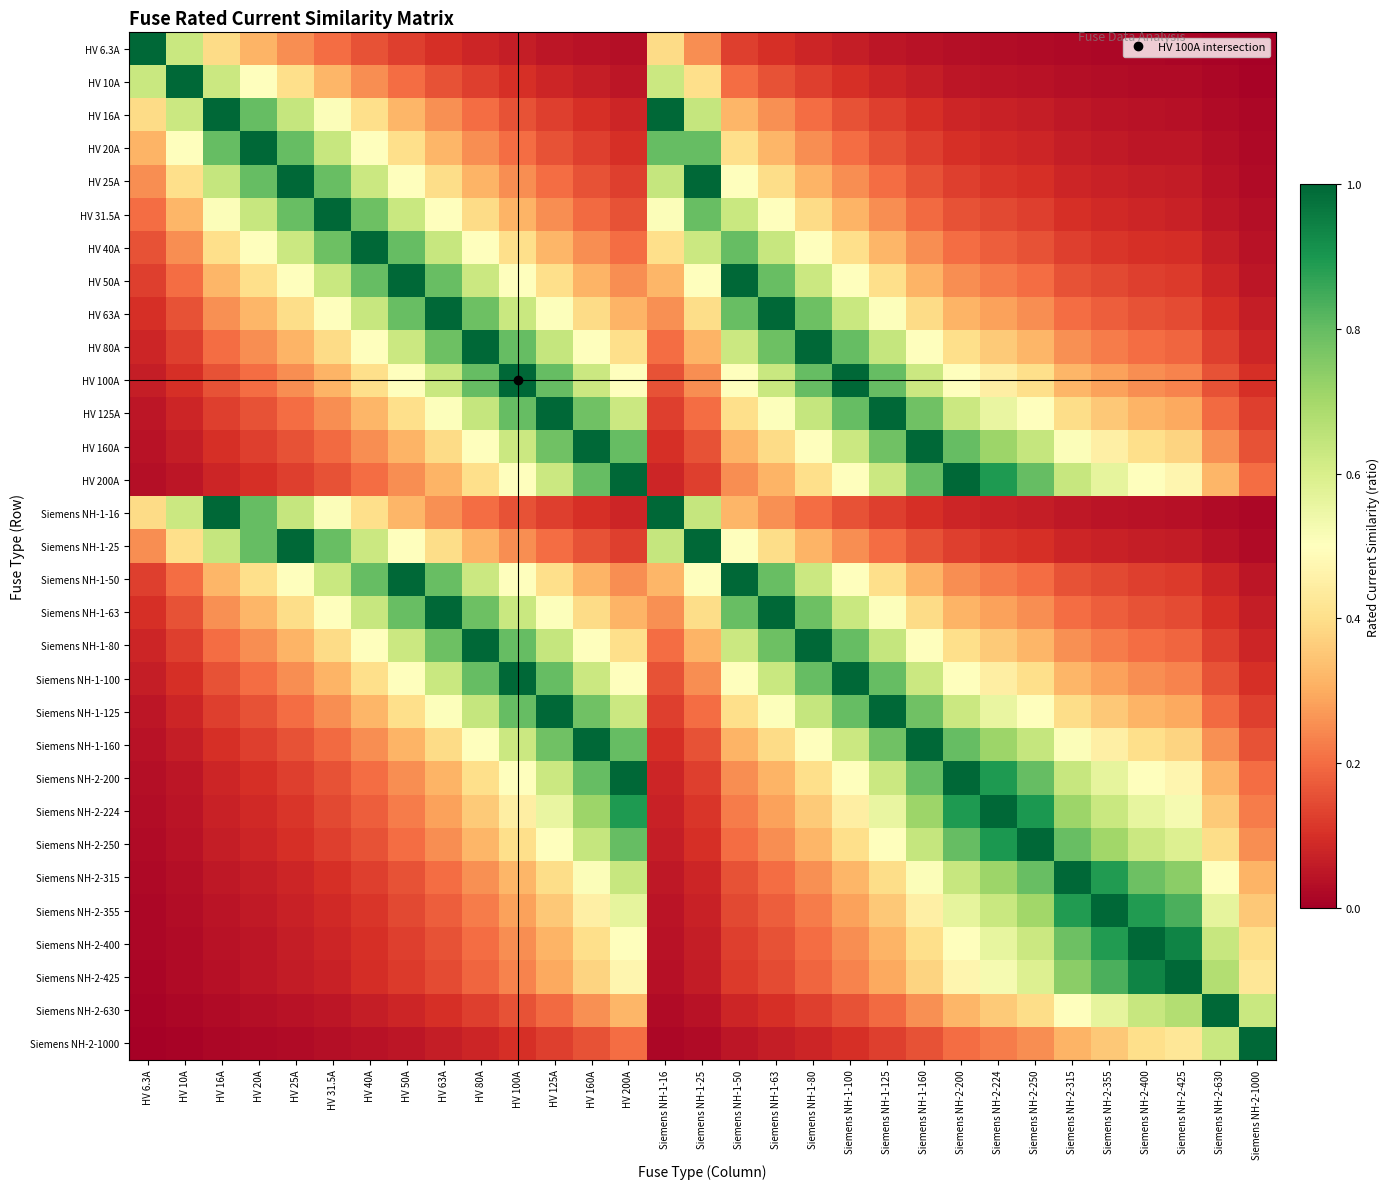

List the series in order of their peak value, lowest first.

HV 6.3A, HV 10A, HV 16A, HV 20A, HV 25A, HV 31.5A, HV 40A, HV 50A, HV 63A, HV 80A, HV 100A, HV 125A, HV 160A, HV 200A, Siemens NH-1-16, Siemens NH-1-25, Siemens NH-1-50, Siemens NH-1-63, Siemens NH-1-80, Siemens NH-1-100, Siemens NH-1-125, Siemens NH-1-160, Siemens NH-2-200, Siemens NH-2-224, Siemens NH-2-250, Siemens NH-2-315, Siemens NH-2-355, Siemens NH-2-400, Siemens NH-2-425, Siemens NH-2-630, Siemens NH-2-1000